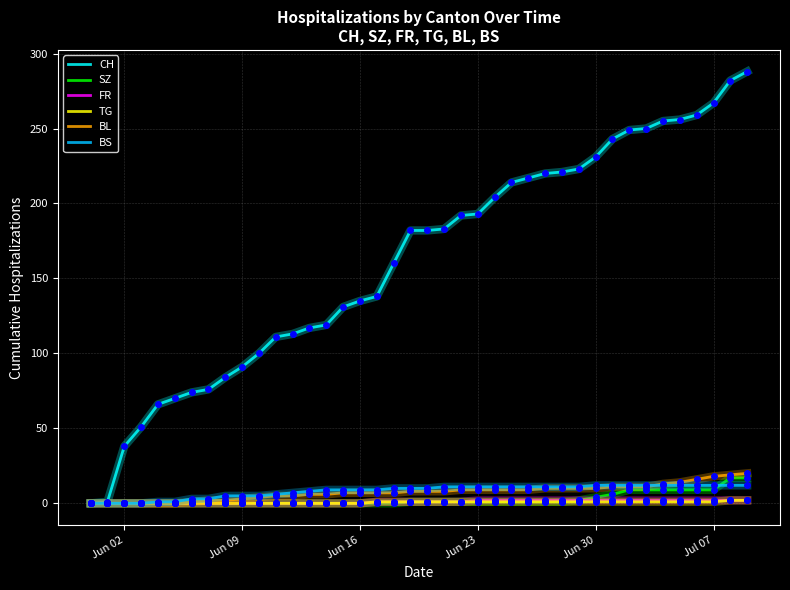

Which series has the widest spread of values?

CH